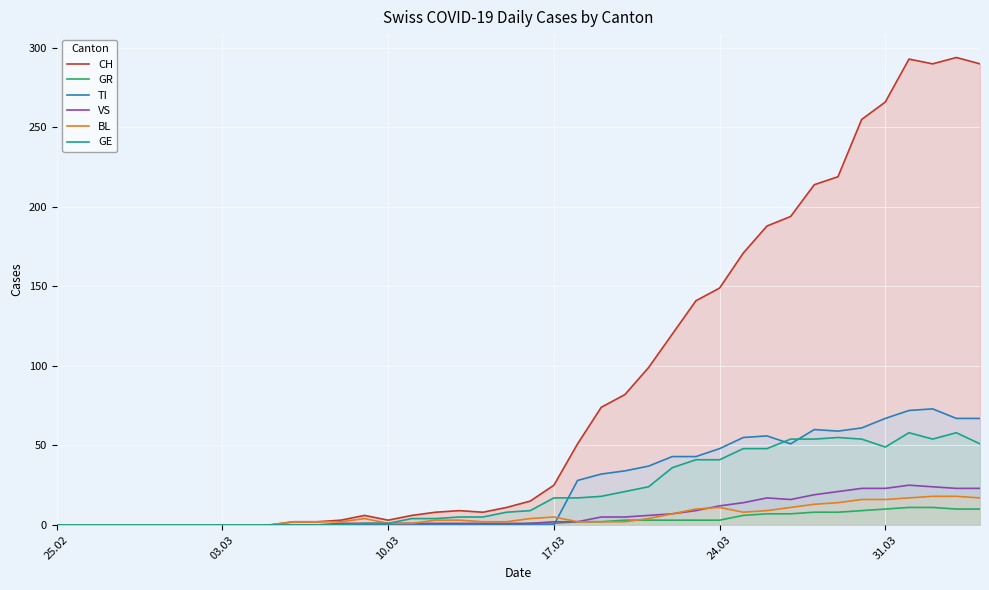

What is the maximum value for BL?

18